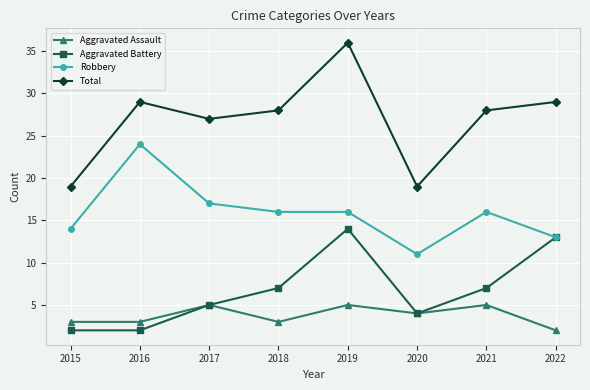

True or false: Total and Robbery intersect in this chart.

False